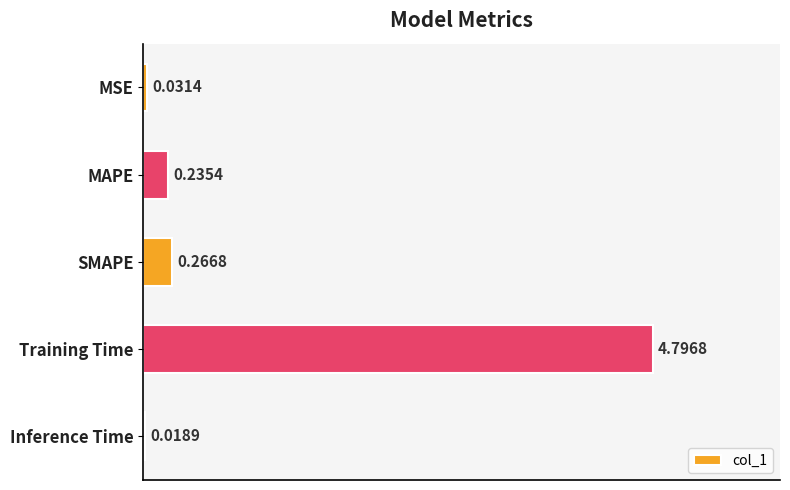

How many bars are there in total?

5